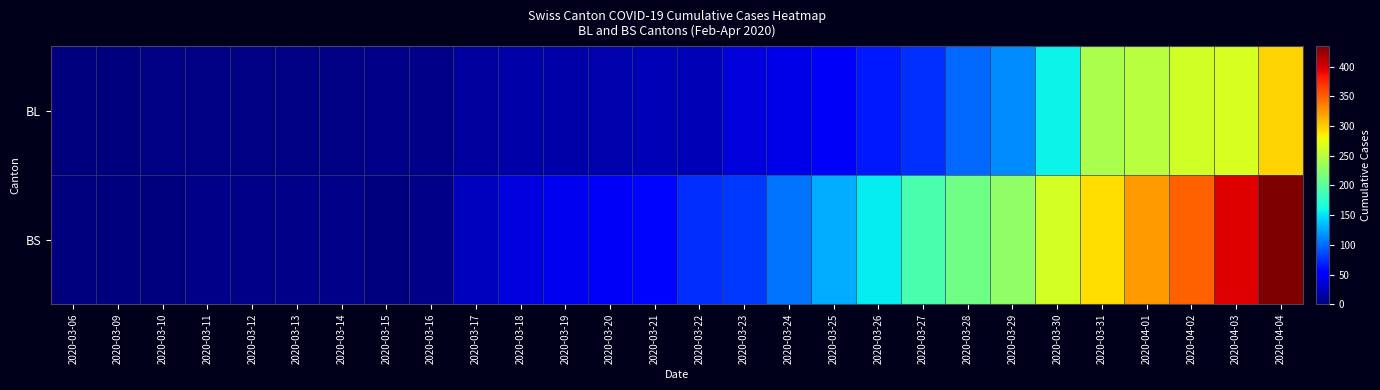

Which has a higher value, 2020-03-31 or 2020-03-19?

2020-03-31